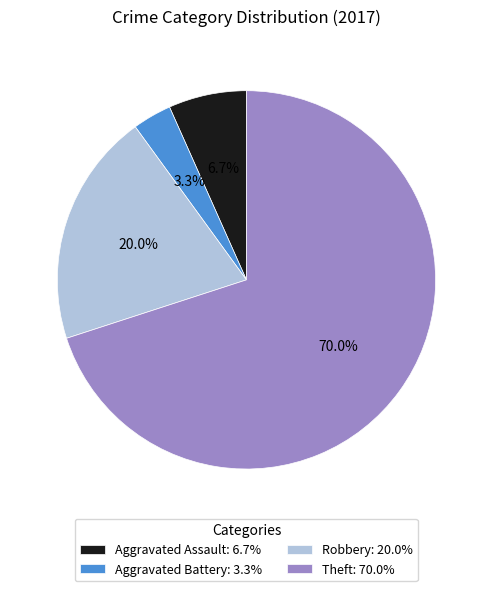

To the nearest percent, what percentage of the pie is Aggravated Assault?

7%